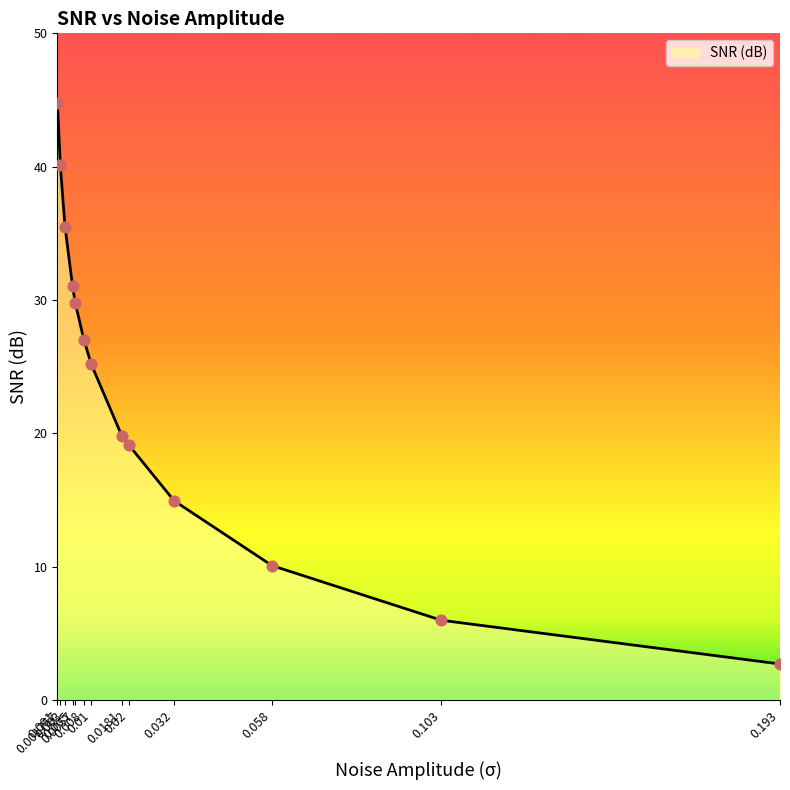

What is the ratio of the value at 0.103 to the value at 0.001?

0.1